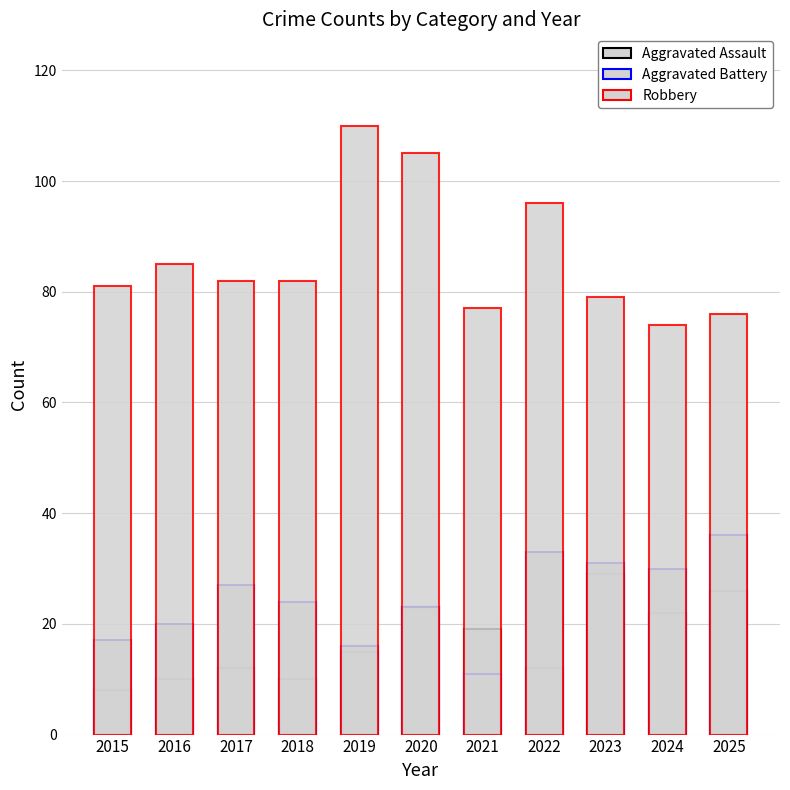

At which label does Robbery reach its peak?

2019